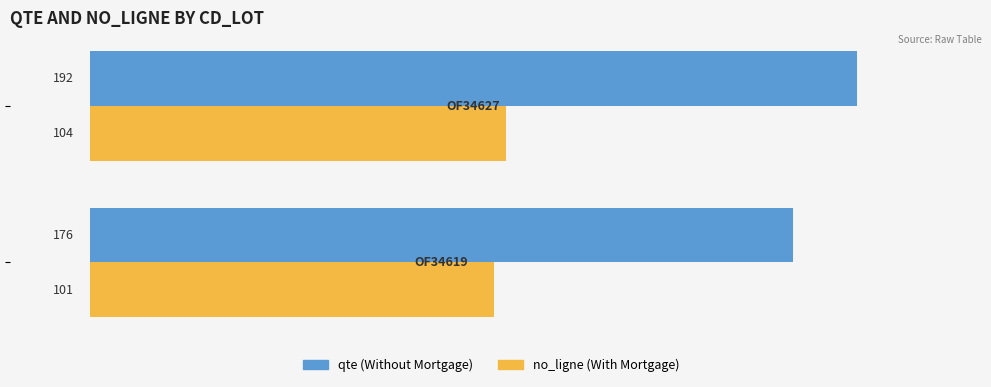

What is the lowest value of the no_ligne (With Mortgage) series?

101